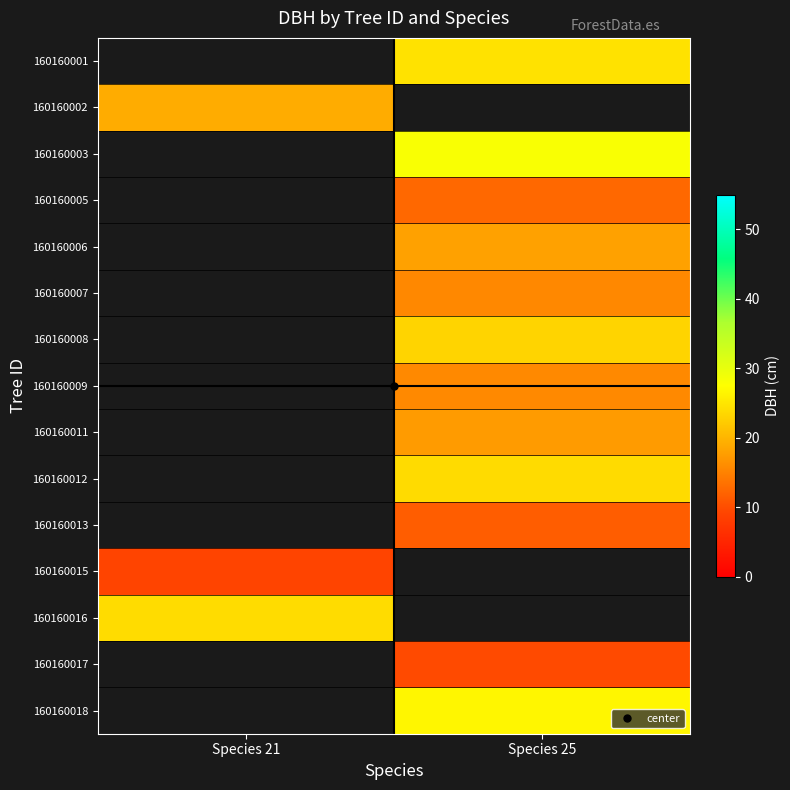

Which label corresponds to the smallest value in the chart?

Species 21